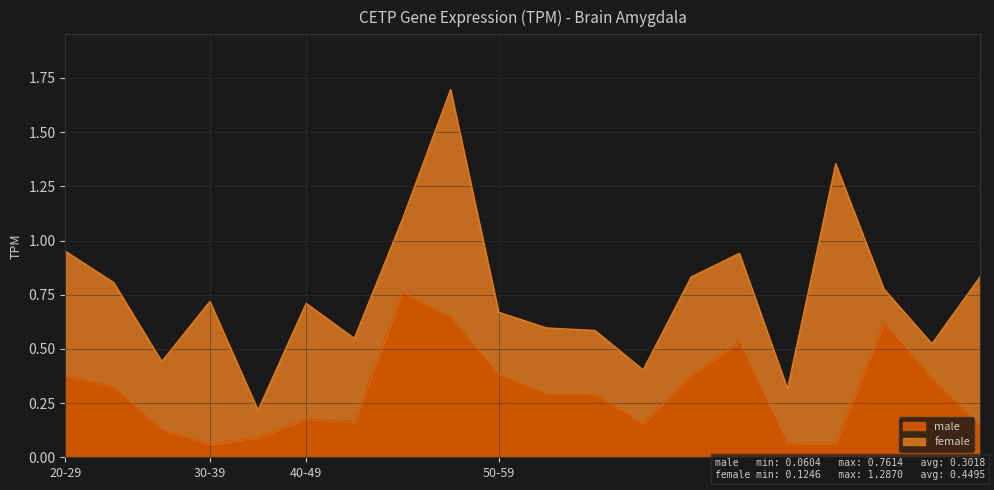

Does the chart display data point markers on the line(s)?

No